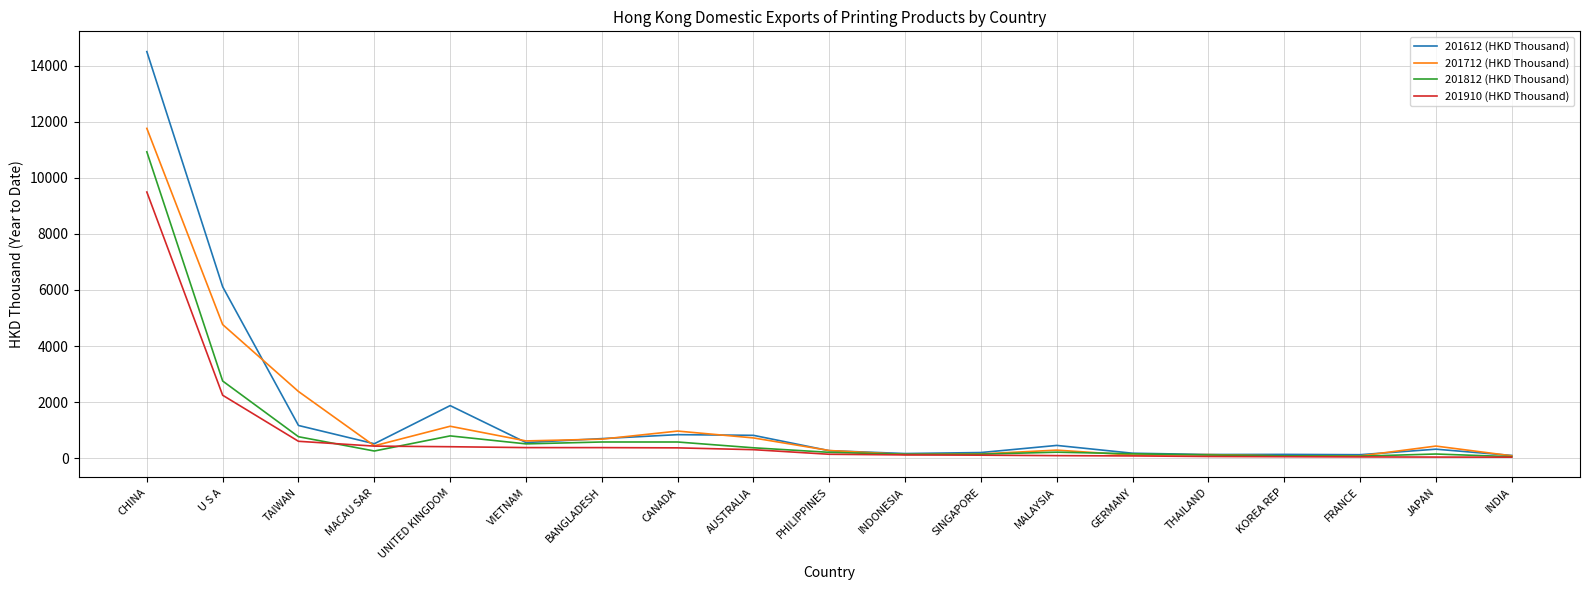

What is the spread (max minus min) of values at MACAU SAR?

259.3